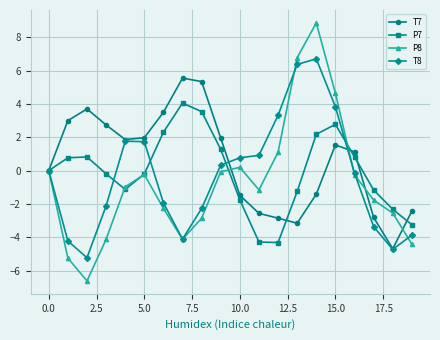

Which series has the widest spread of values?

P8